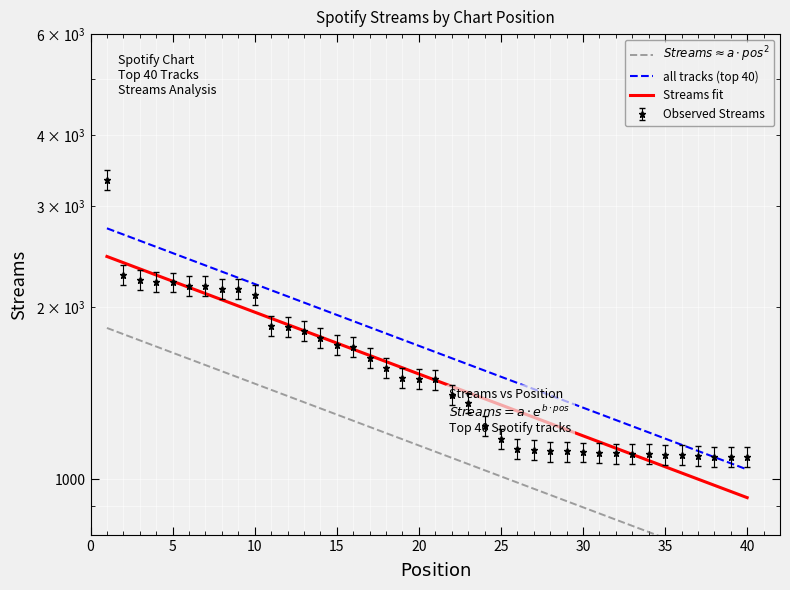

Approximately how many times larger is the value at 23 compared to 10?

0.6